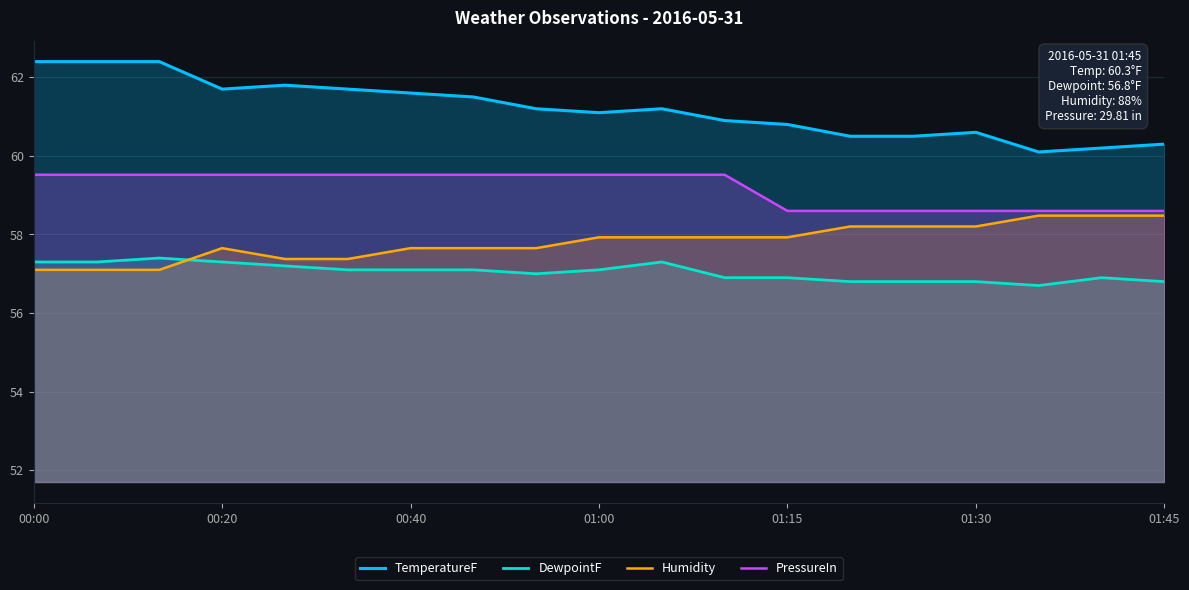

What is the highest value of the DewpointF series?

57.4